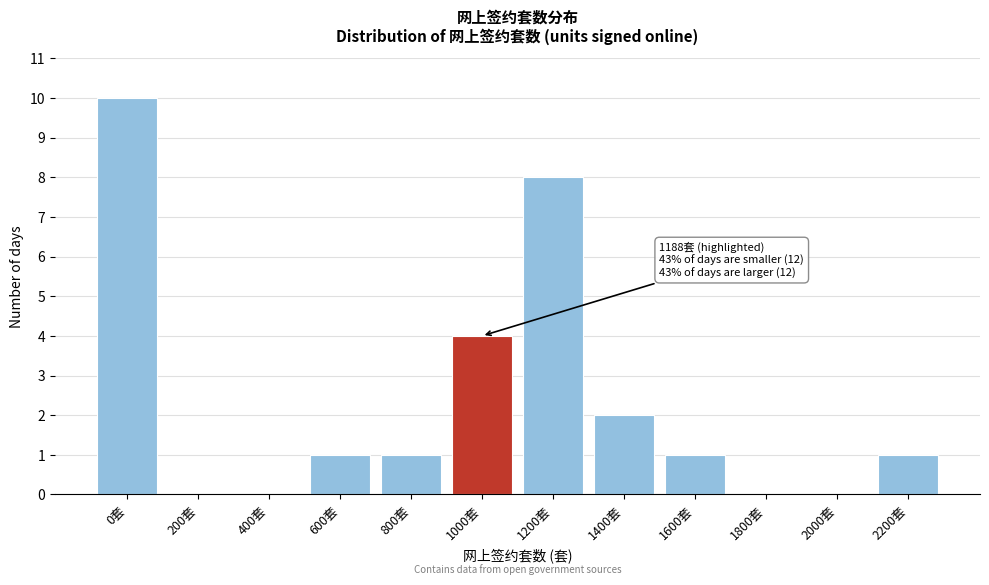

Reading right to left, extract all data points from this chart.

2200套=1	2000套=0	1800套=0	1600套=1	1400套=2	1200套=8	1000套=4	800套=1	600套=1	400套=0	200套=0	0套=10